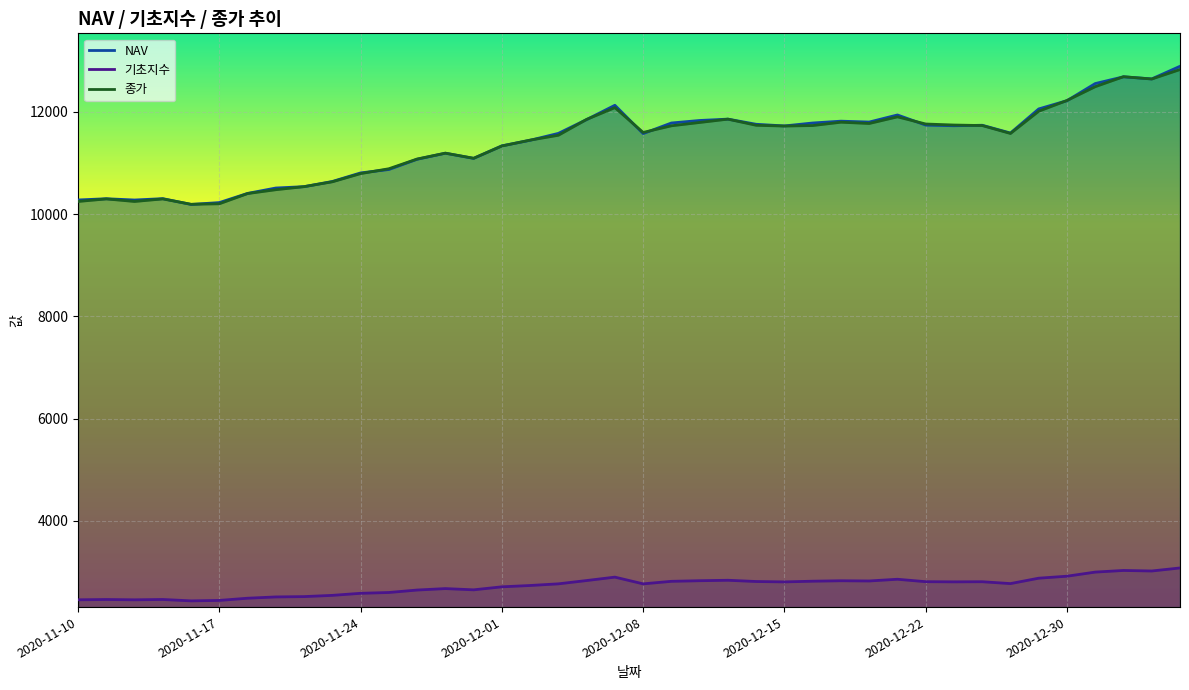

What is the difference between the 기초지수 values at 12 and 31?

160.1